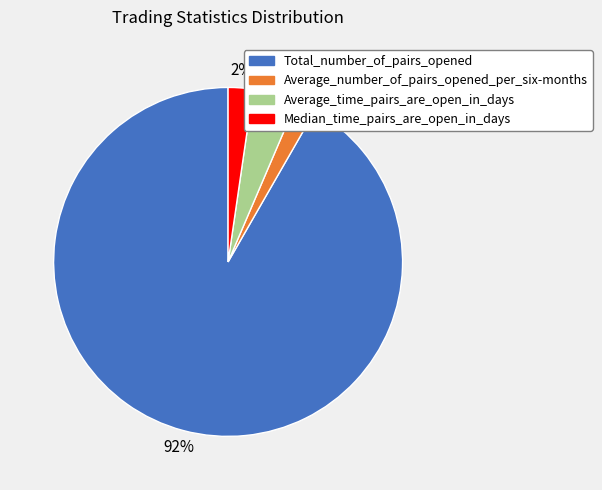

Does any single category account for the majority?

Yes